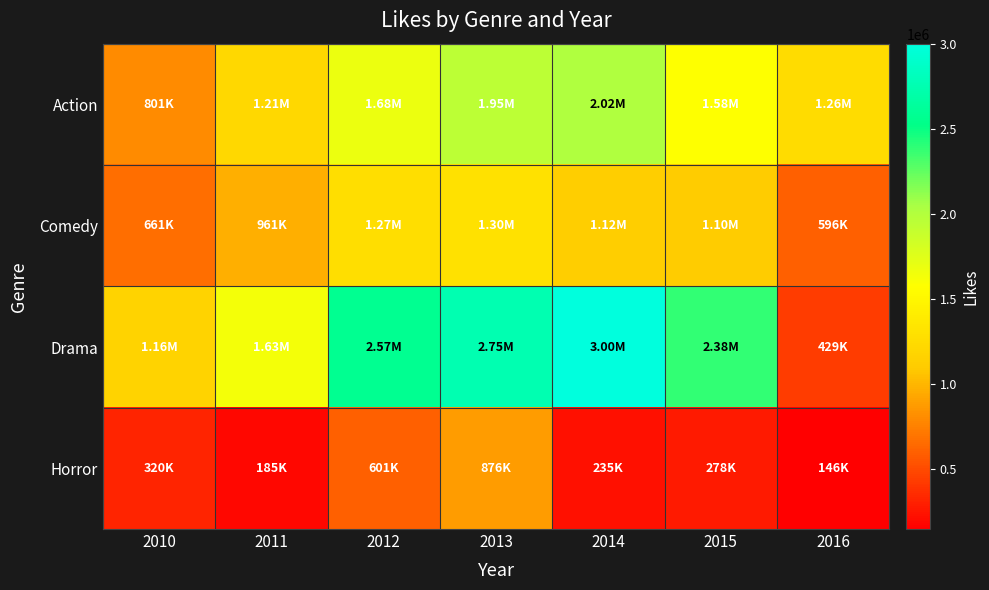

What is the total value across all series at 2015?

5338520